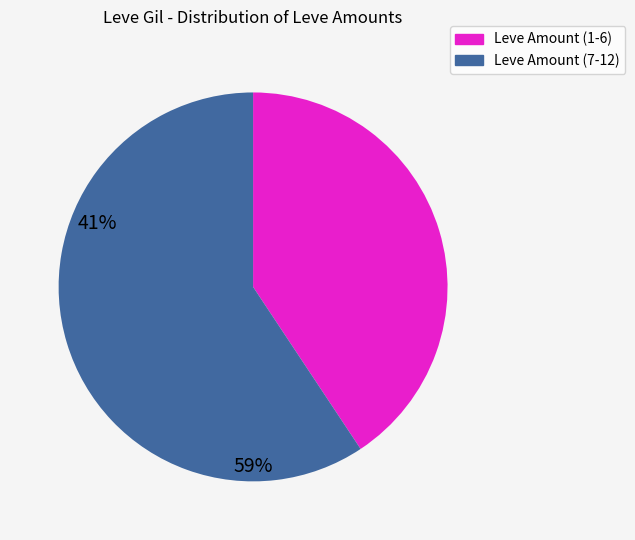

Is there any slice that represents more than half of the pie?

Yes